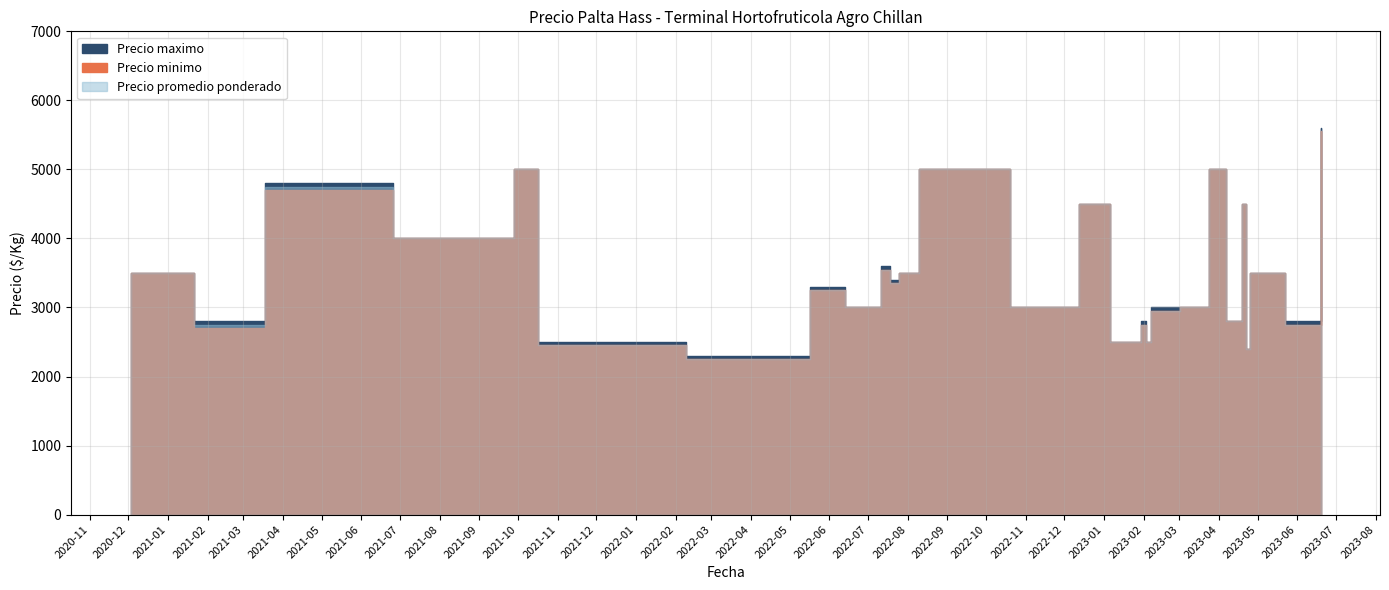

What is the spread (max minus min) of values at 2022-05-17?

50